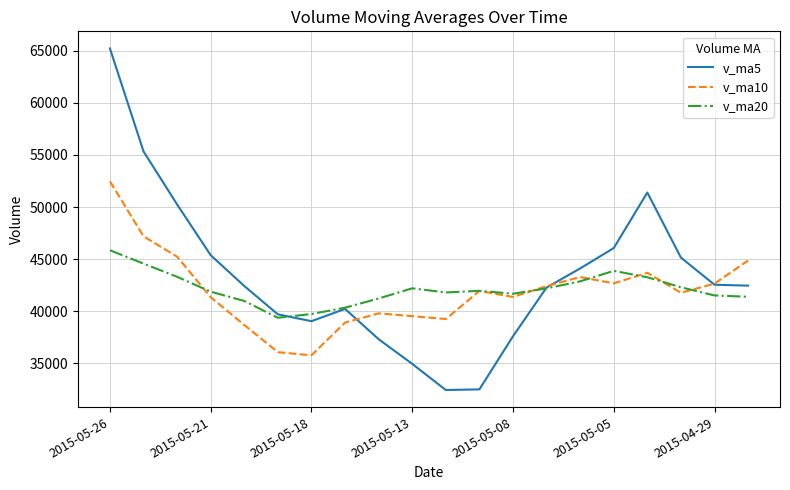

What is the minimum value for v_ma20?

39385.1